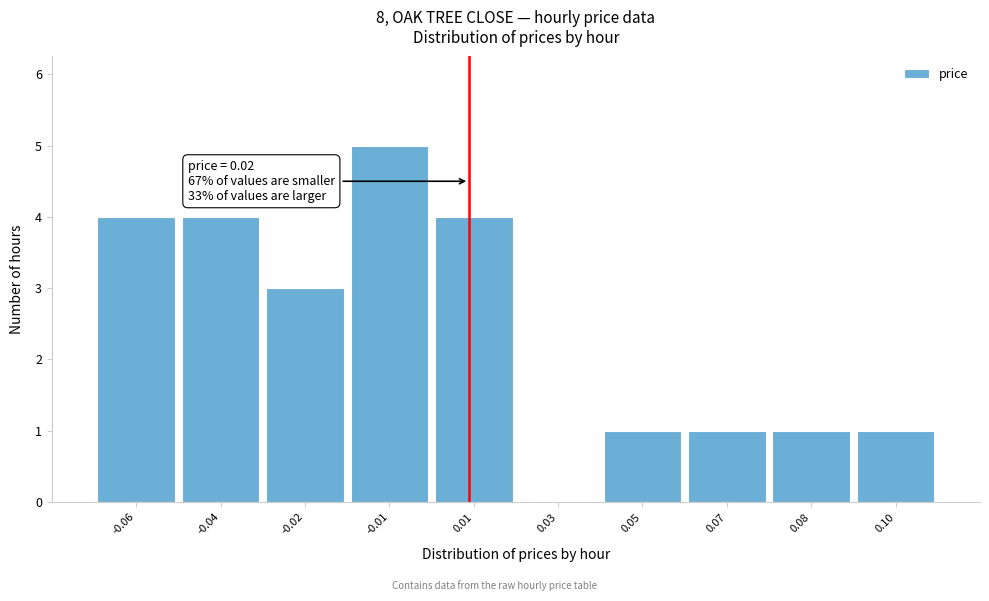

Reading left to right, transcribe all the data shown in this chart.

-0.06=4	-0.04=4	-0.02=3	-0.01=5	0.01=4	0.03=0	0.05=1	0.07=1	0.08=1	0.10=1